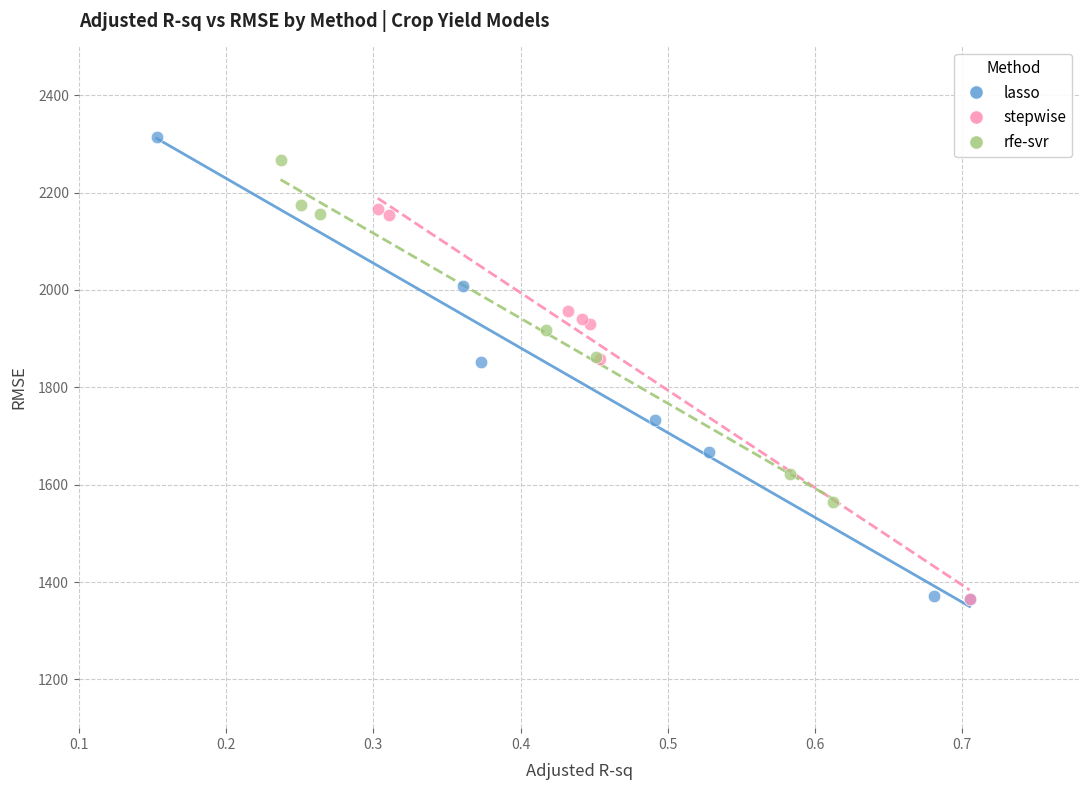

Which series has the largest Y range (max minus min)?

lasso